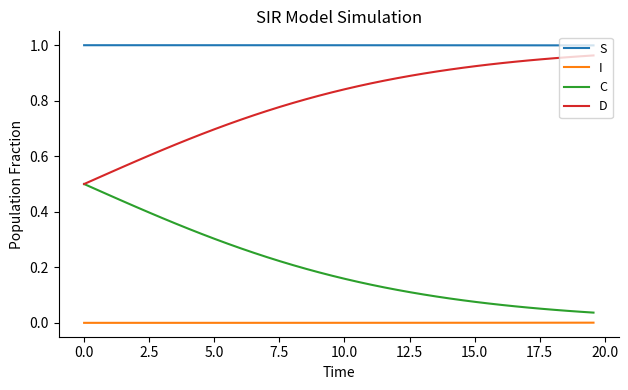

How many lines are shown in the chart?

4